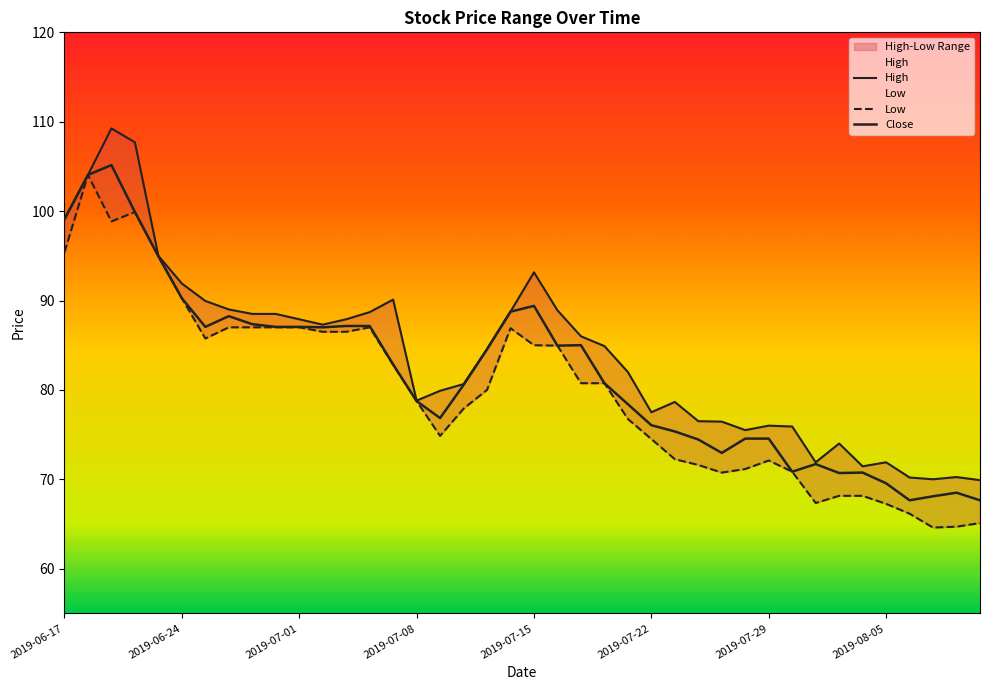

Where does the High series first go above 84?

2019-06-17